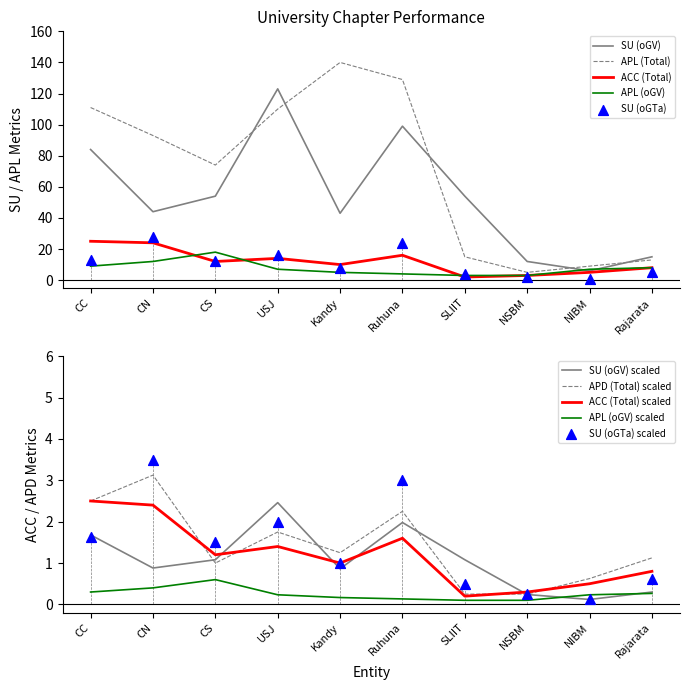

At how many categories does at least one series exceed 104?

4